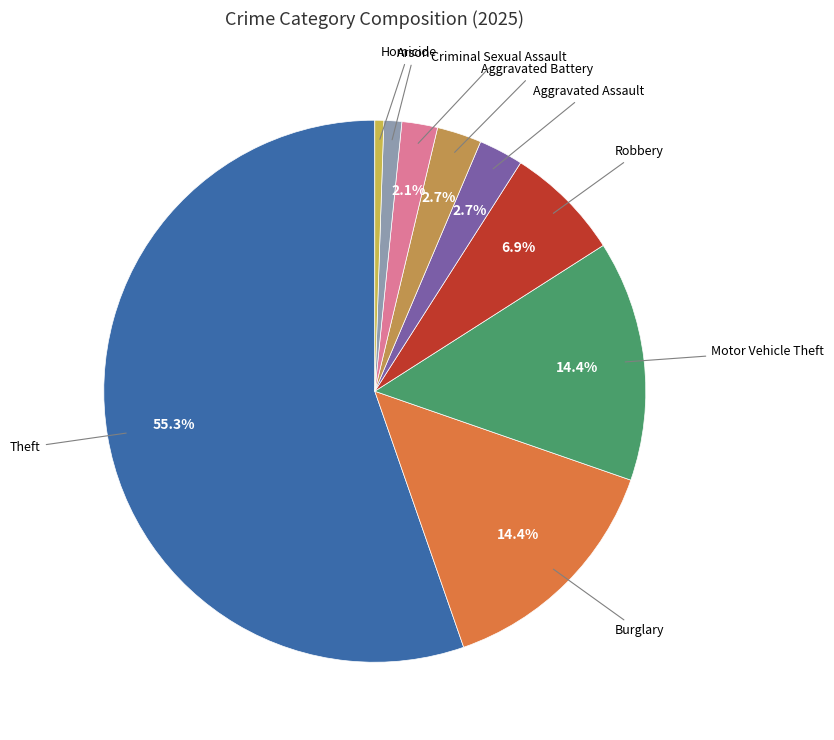

What percentage is NOT represented by Criminal Sexual Assault?

97.9%